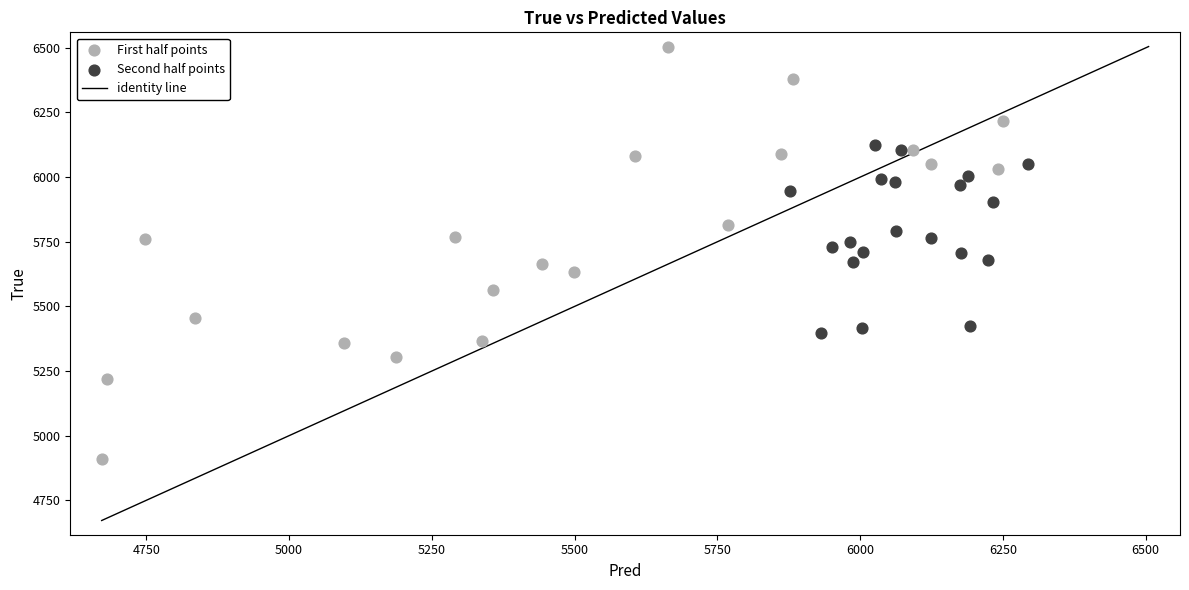

Which series has the largest Y range (max minus min)?

First half points